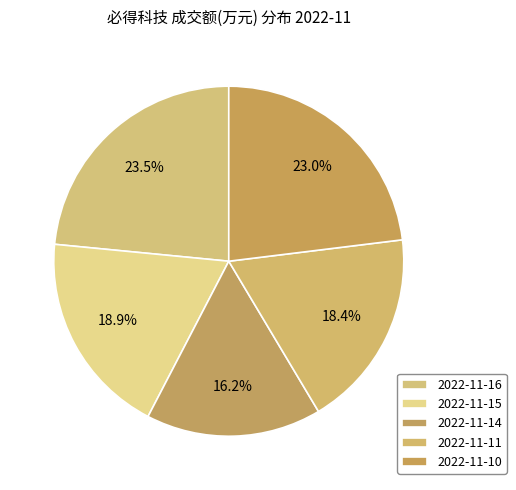

Is the sum of 2022-11-10 and 2022-11-16 greater than half?

No